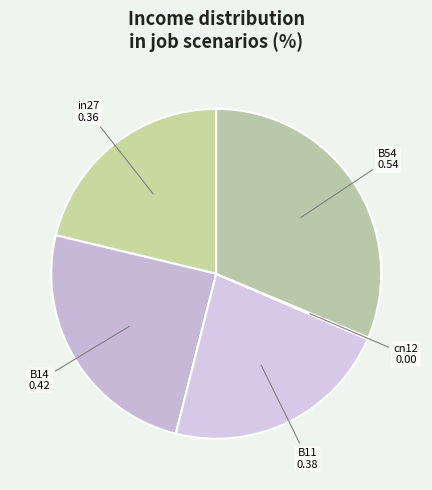

Which slice is the largest?

B54